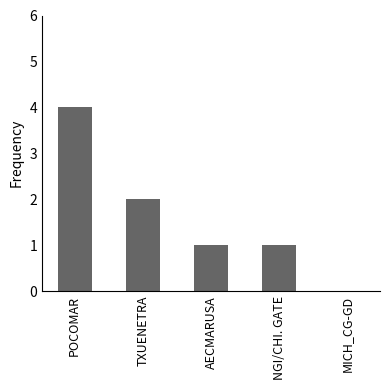

Reading left to right, list all the values displayed in this chart.

POCOMAR=4	TXUENETRA=2	AECMARUSA=1	NGI/CHI. GATE=1	MICH_CG-GD=0